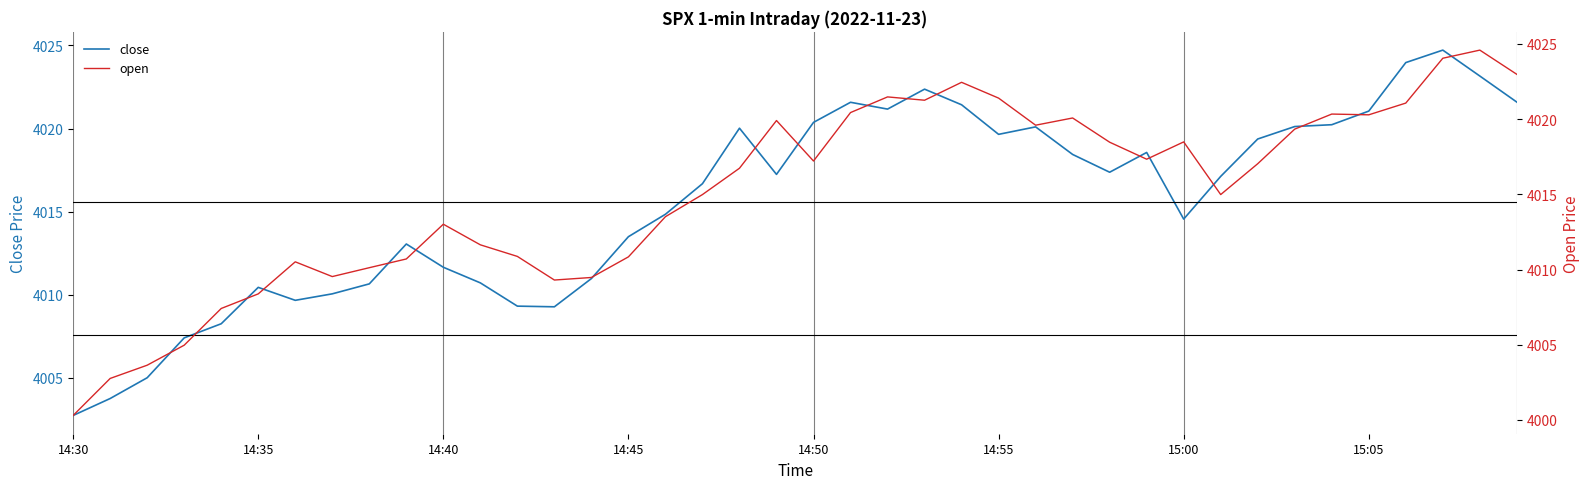

True or false: open and close cross at least once.

True